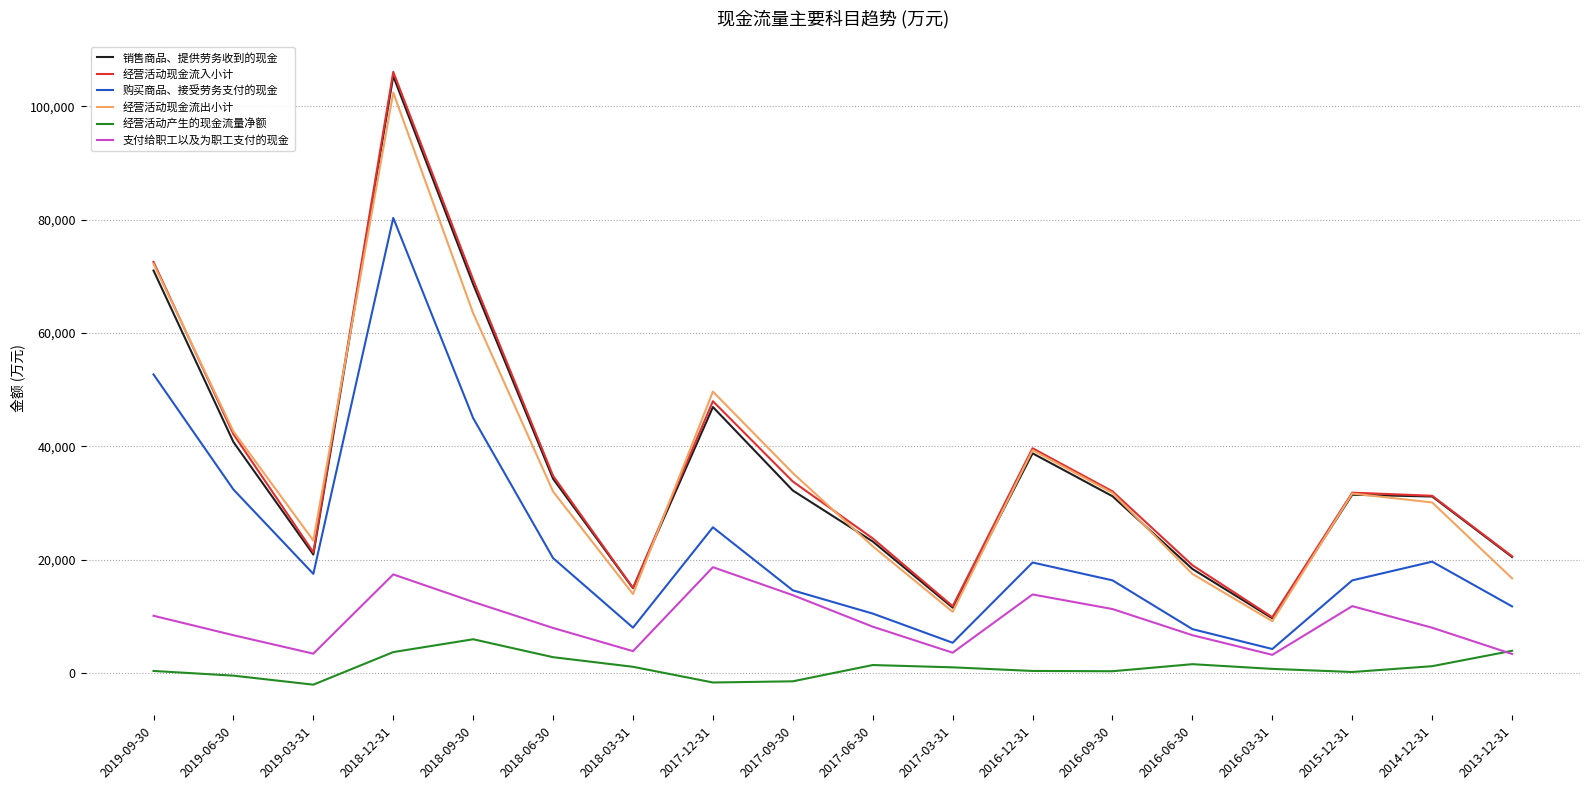

In 经营活动产生的现金流量净额, how many points are higher than both neighbors (excluding endpoints)?

3